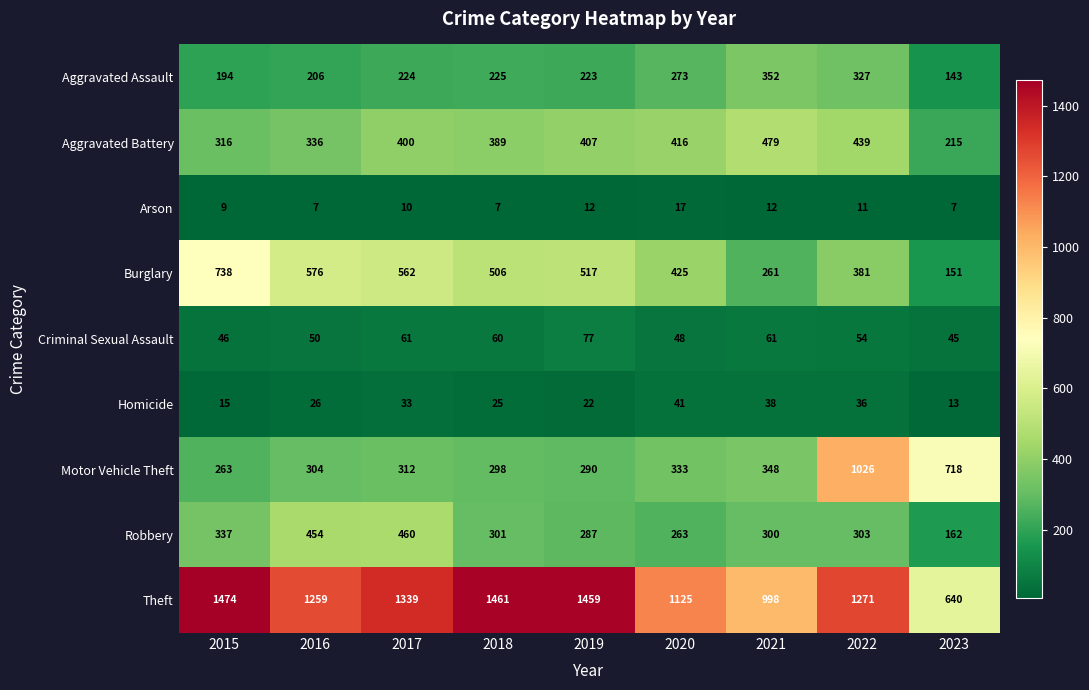

What is the difference between the highest and lowest values at 2022?

1260